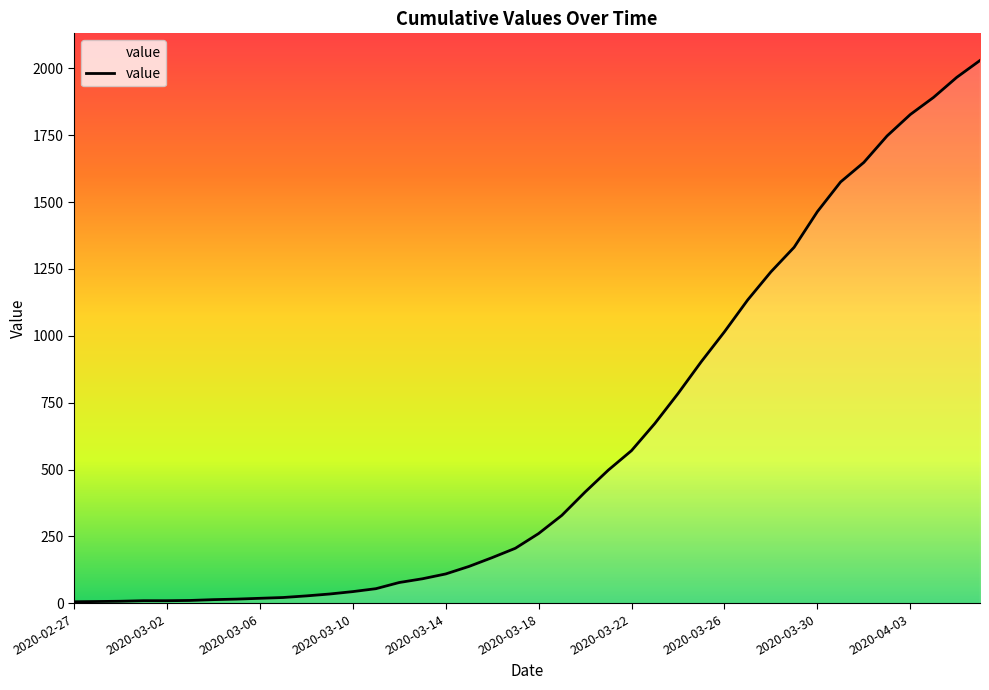

How many lines are shown in the chart?

1